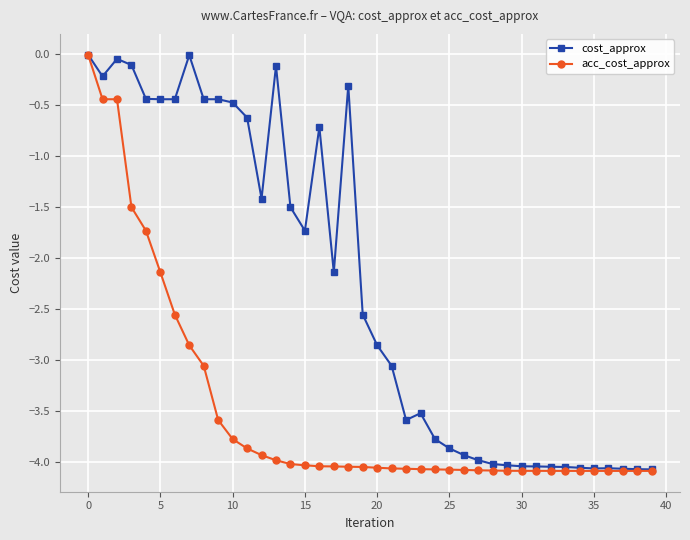

What is the difference between the maximum and minimum values in the acc_cost_approx series?

4.1